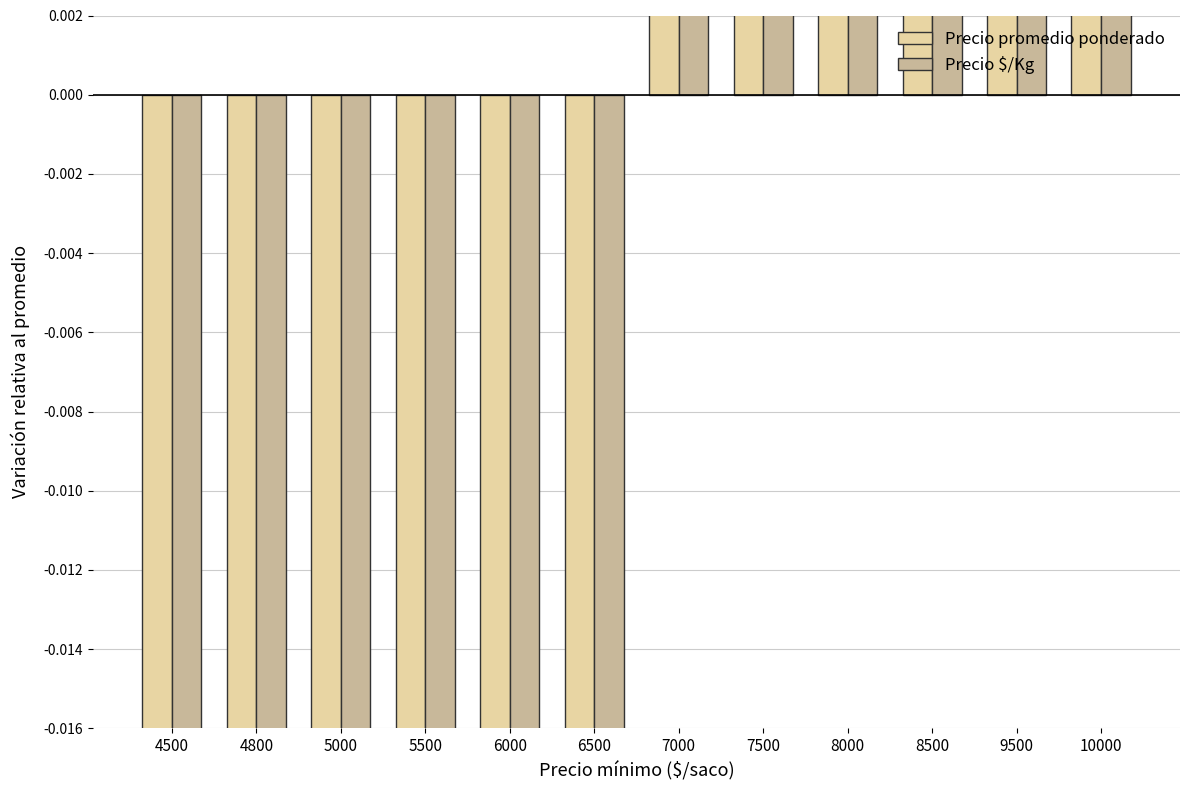

Reading right to left, list all the values displayed in this chart.

Precio promedio ponderado: 10000=0.4	9500=0.4	8500=0.2	8000=0.1	7500=0.1	7000=0.0	6500=-0.1	6000=-0.1	5500=-0.2	5000=-0.3	4800=-0.3	4500=-0.3
Precio $/Kg: 10000=0.4	9500=0.4	8500=0.2	8000=0.1	7500=0.1	7000=0.0	6500=-0.1	6000=-0.1	5500=-0.2	5000=-0.3	4800=-0.3	4500=-0.3